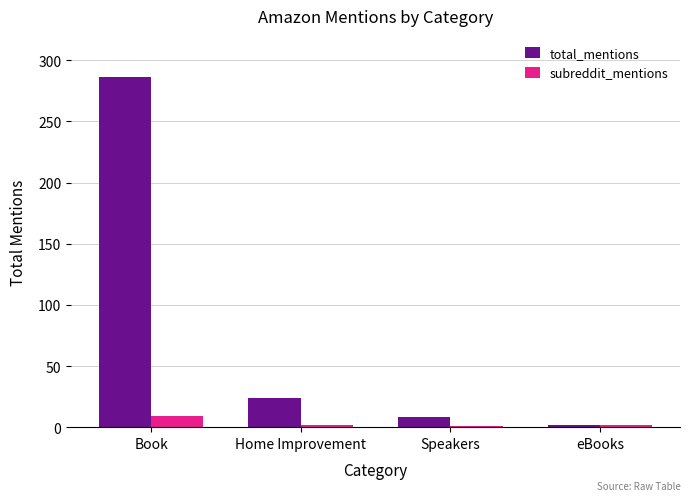

Count the number of categories in the chart.

4